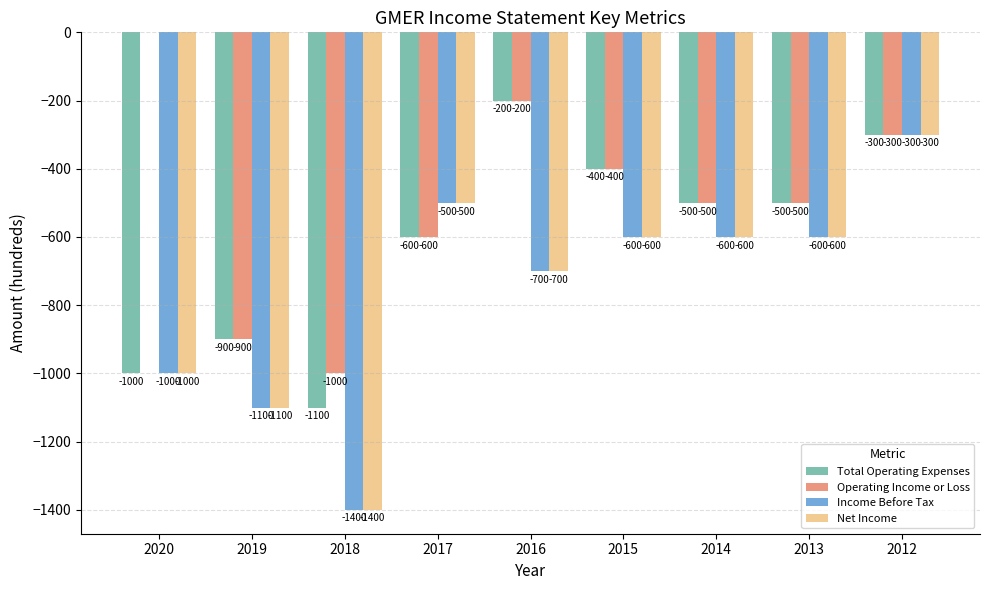

What is the sum of all Operating Income or Loss values?

-4400